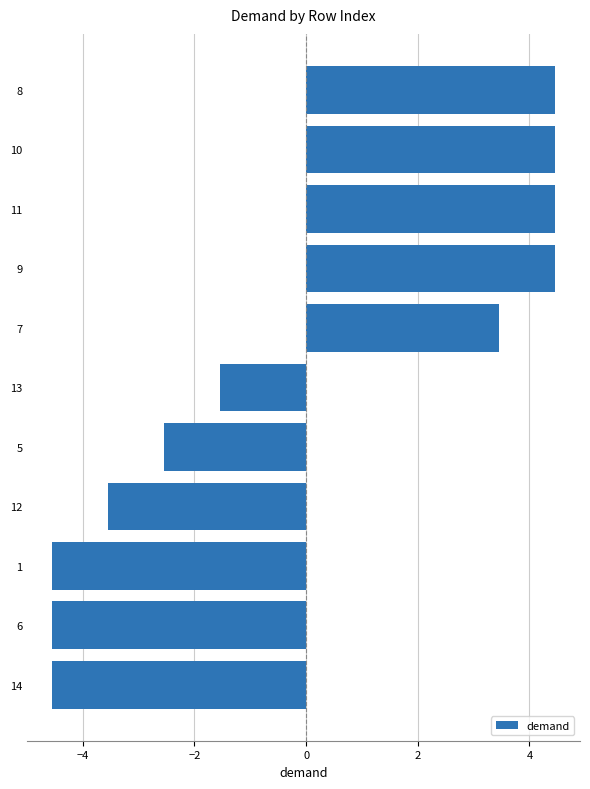

Reading top to bottom, extract all data points from this chart.

8=4.5	10=4.5	11=4.5	9=4.5	7=3.5	13=-1.5	5=-2.5	12=-3.5	1=-4.5	6=-4.5	14=-4.5